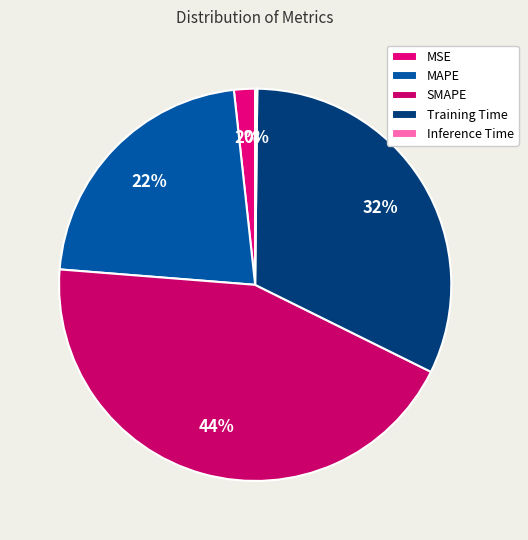

To the nearest percent, what is the difference between the largest and smallest slice percentages?

44%